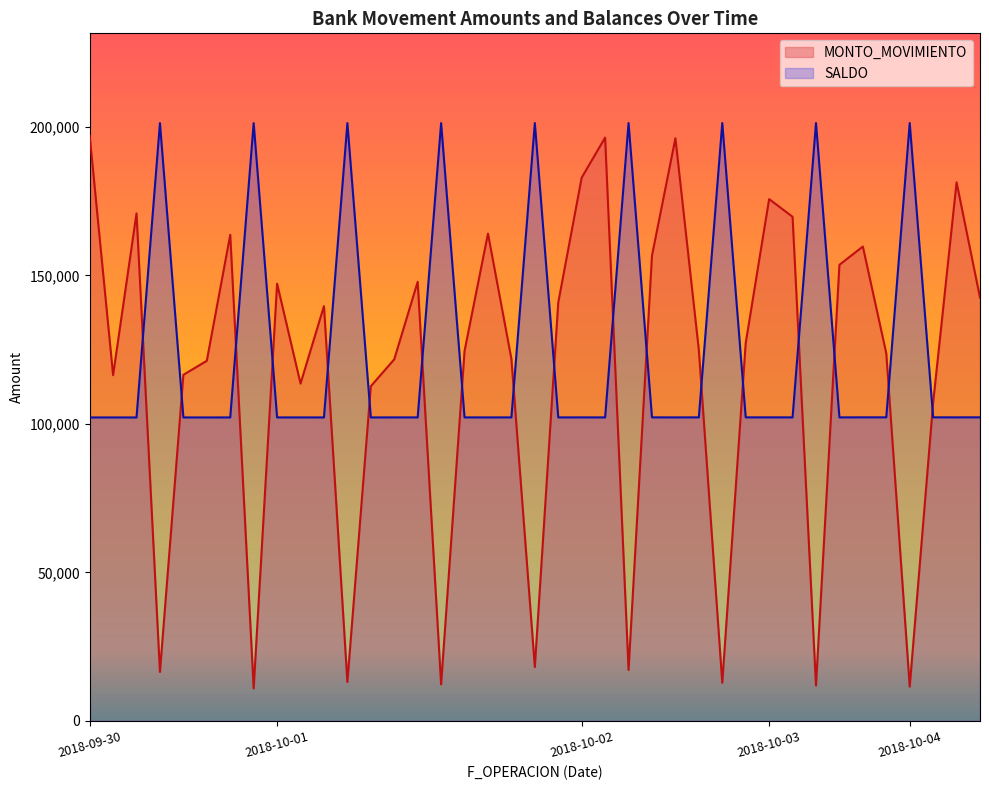

After their last crossing, which series has the higher values: SALDO or MONTO_MOVIMIENTO?

MONTO_MOVIMIENTO